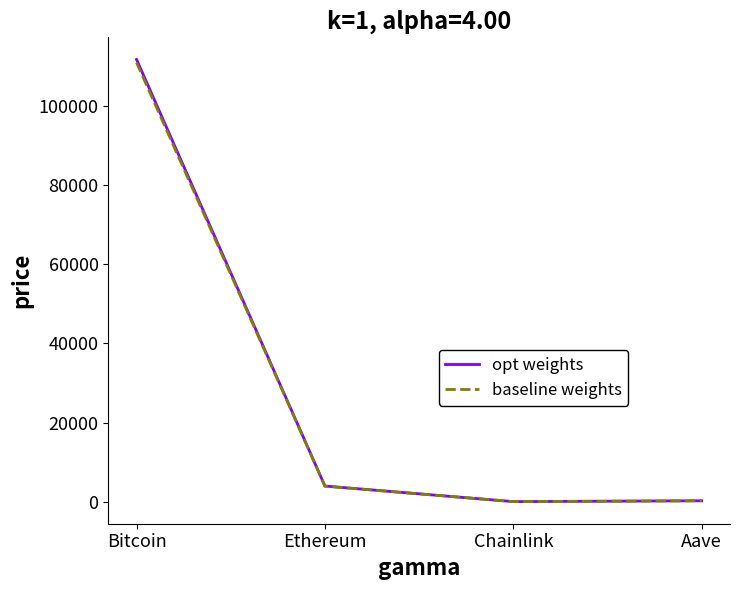

What position from the right is Aave?

1